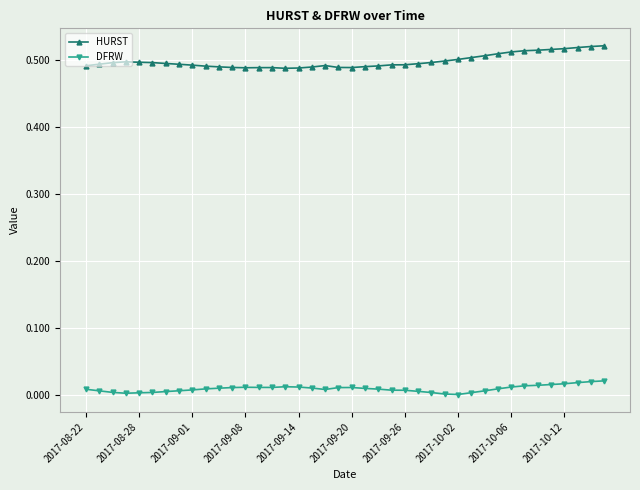

Rank the series by their maximum value, from lowest to highest.

DFRW, HURST